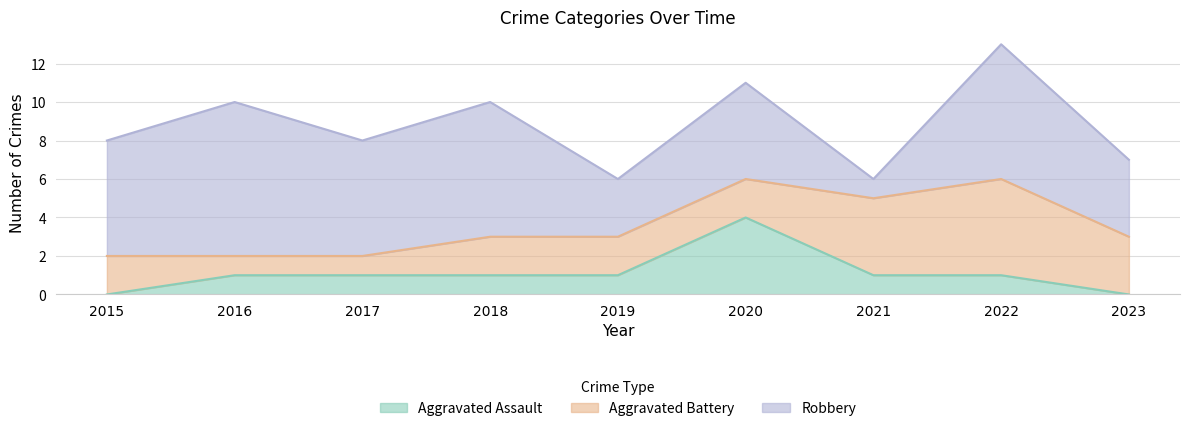

At which label does Aggravated Battery reach its minimum?

2016